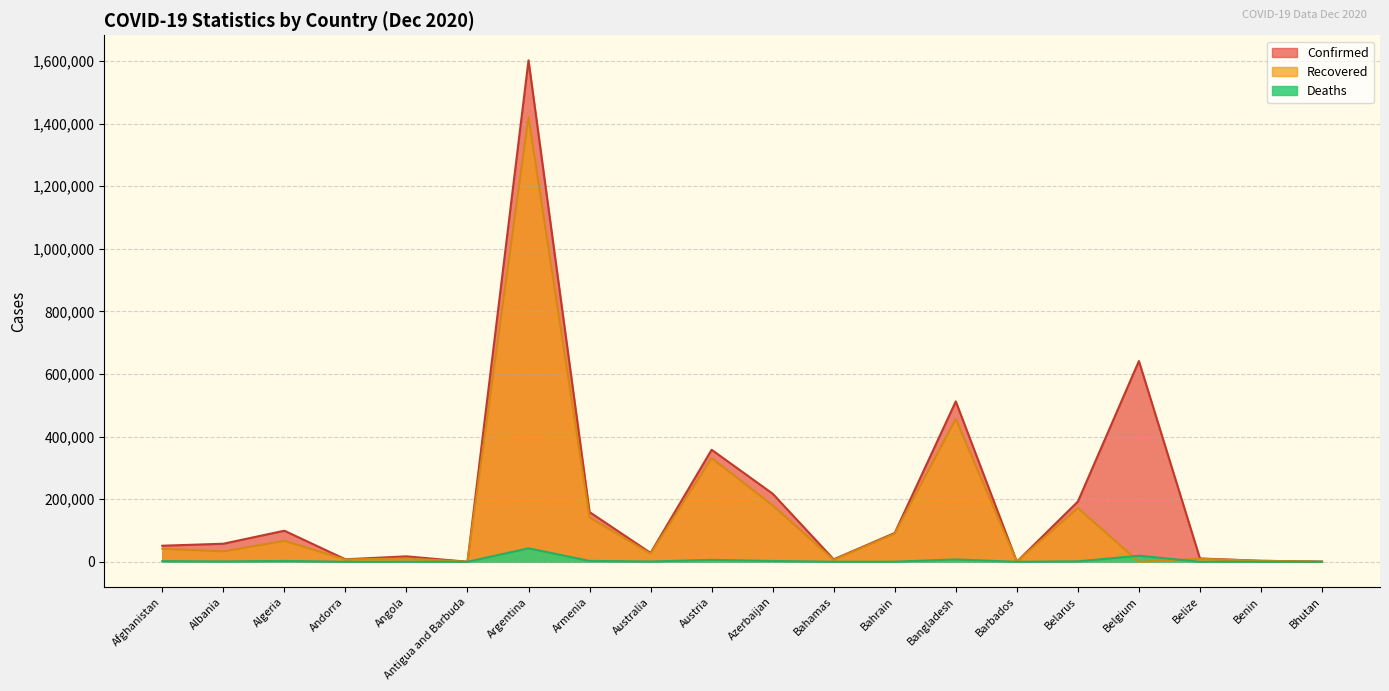

Rank the categories by Recovered value from highest to lowest.

Argentina, Bangladesh, Austria, Azerbaijan, Belarus, Armenia, Bahrain, Algeria, Afghanistan, Albania, Australia, Angola, Belize, Andorra, Bahamas, Benin, Bhutan, Barbados, Antigua and Barbuda, Belgium